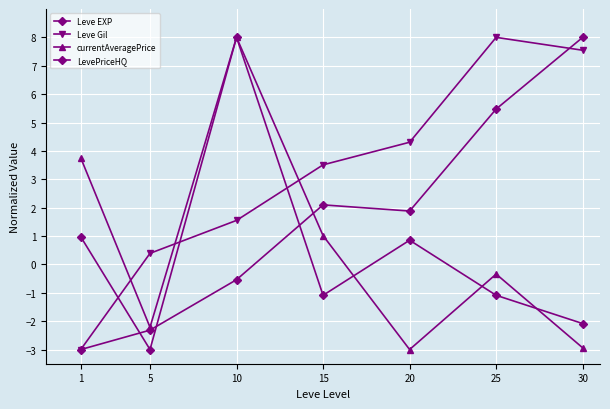

What is the difference between the highest and lowest values at 10?

8.5